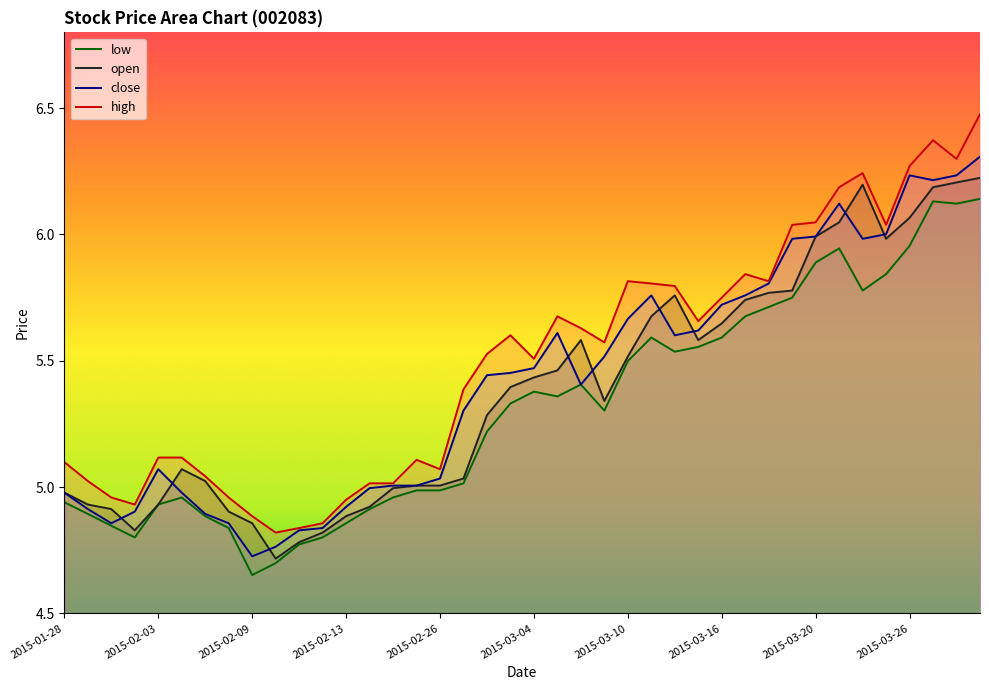

Reading left to right, extract all data points from this chart.

open: 5.0	4.9	4.9	4.8	4.9	5.1	5.0	4.9	4.9	4.7	4.8	4.8	4.9	4.9	5.0	5.0	5.0	5.0	5.3	5.4	5.4	5.5	5.6	5.3	5.5	5.7	5.8	5.6	5.6	5.7	5.8	5.8	6.0	6.0	6.2	6.0	6.1	6.2	6.2	6.2
high: 5.1	5.0	5.0	4.9	5.1	5.1	5.0	5.0	4.9	4.8	4.8	4.9	5.0	5.0	5.0	5.1	5.1	5.4	5.5	5.6	5.5	5.7	5.6	5.6	5.8	5.8	5.8	5.7	5.8	5.8	5.8	6.0	6.0	6.2	6.2	6.0	6.3	6.4	6.3	6.5
close: 5.0	4.9	4.9	4.9	5.1	5.0	4.9	4.9	4.7	4.8	4.8	4.8	4.9	5.0	5.0	5.0	5.0	5.3	5.4	5.5	5.5	5.6	5.4	5.5	5.7	5.8	5.6	5.6	5.7	5.8	5.8	6.0	6.0	6.1	6.0	6.0	6.2	6.2	6.2	6.3
low: 4.9	4.9	4.8	4.8	4.9	5.0	4.9	4.8	4.7	4.7	4.8	4.8	4.9	4.9	5.0	5.0	5.0	5.0	5.2	5.3	5.4	5.4	5.4	5.3	5.5	5.6	5.5	5.6	5.6	5.7	5.7	5.8	5.9	5.9	5.8	5.8	6.0	6.1	6.1	6.1